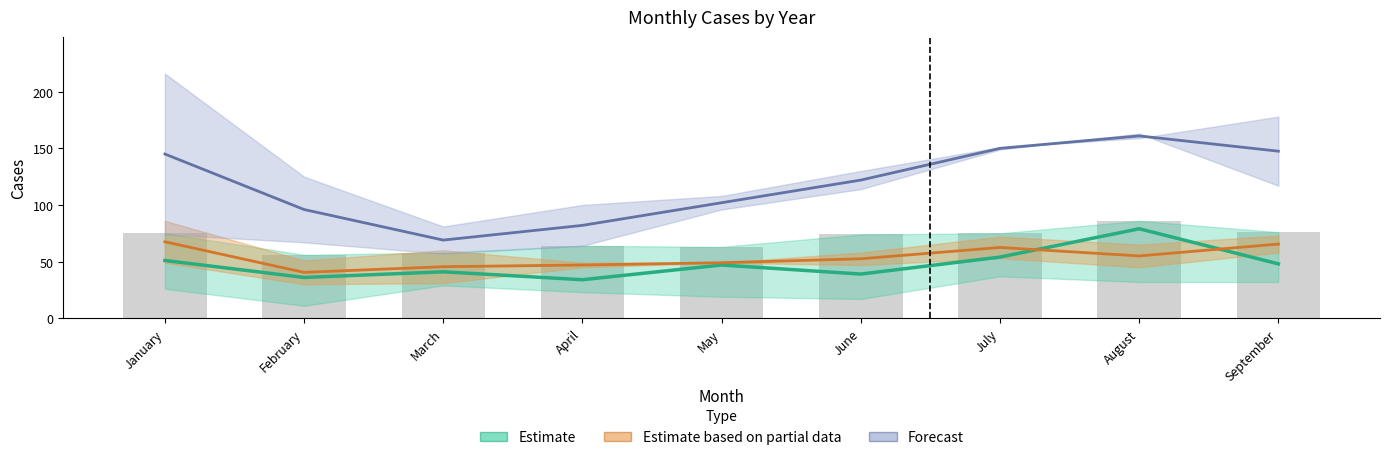

At which label does Forecast reach its peak?

August